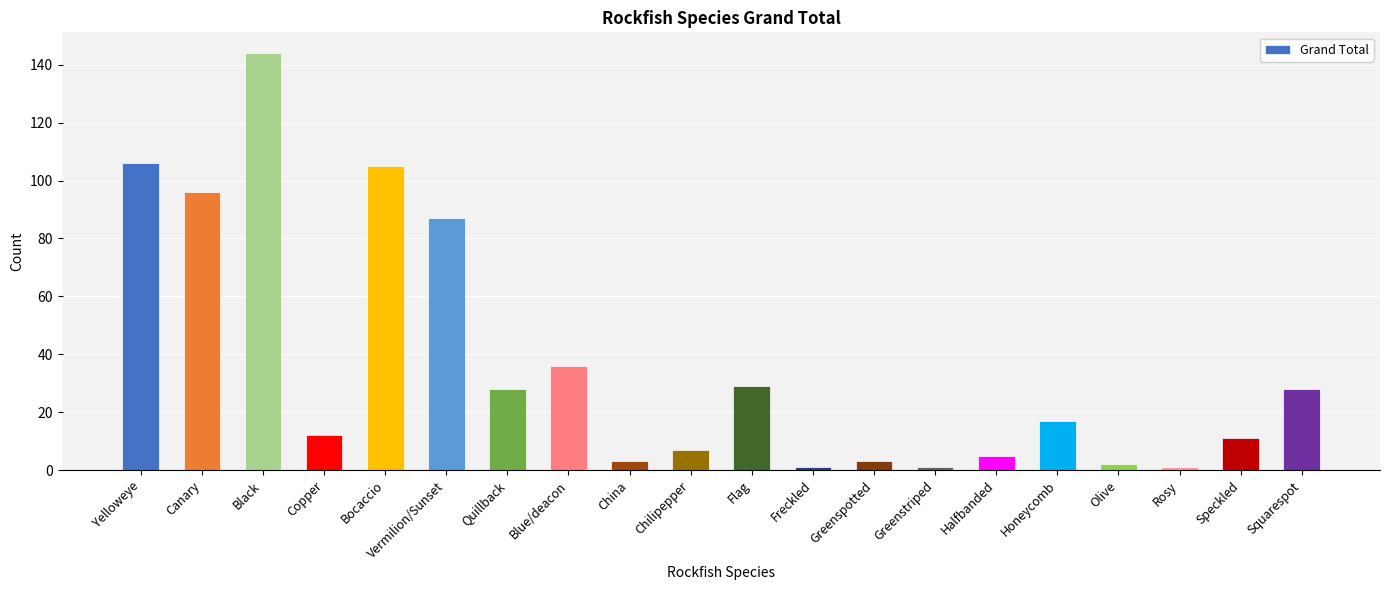

The chart shows a value of 5 at Halfbanded. True or false?

True